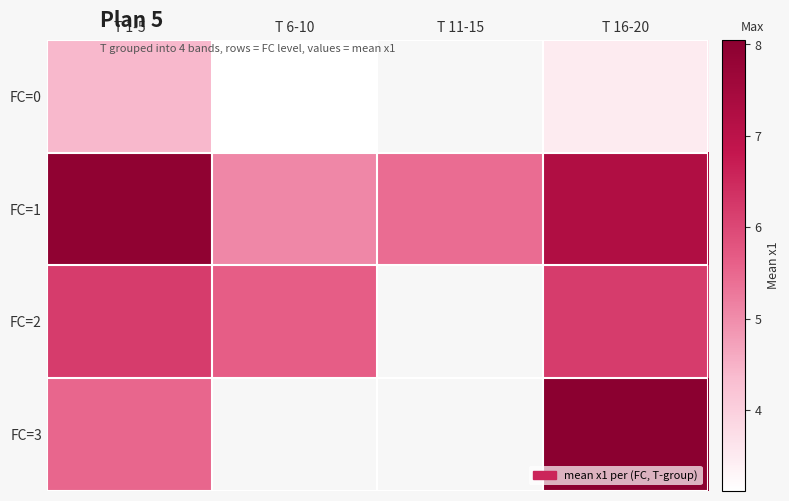

Which label corresponds to the smallest value in the chart?

T 6-10